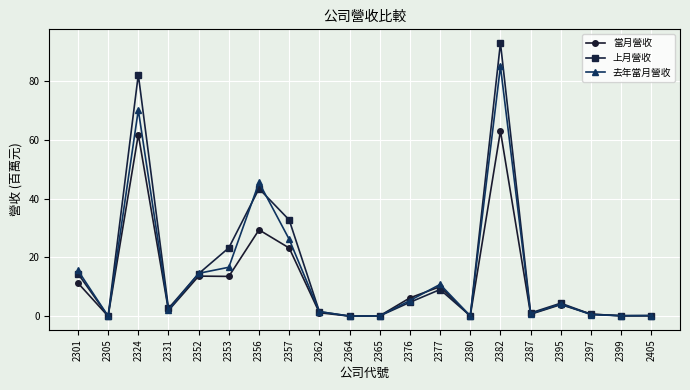

What is the difference between the 當月營收 values at 2397 and 2395?

3.2